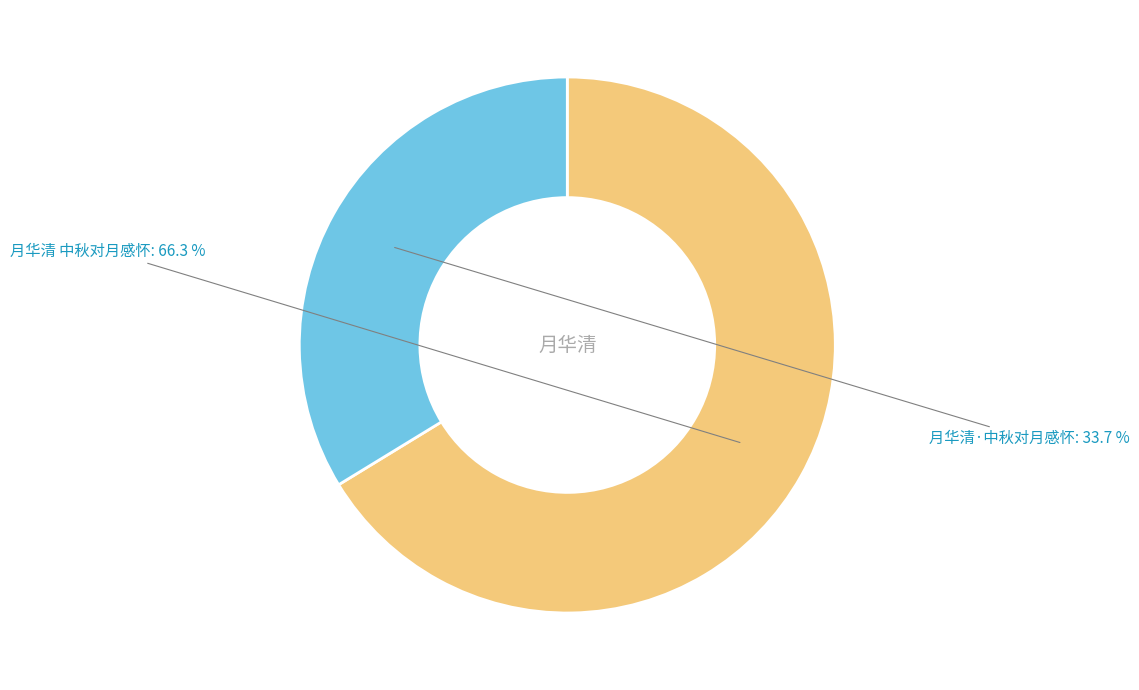

To the nearest percent, what is the combined percentage of 月华清 中秋对月感怀 and 月华清·中秋对月感怀?

100%